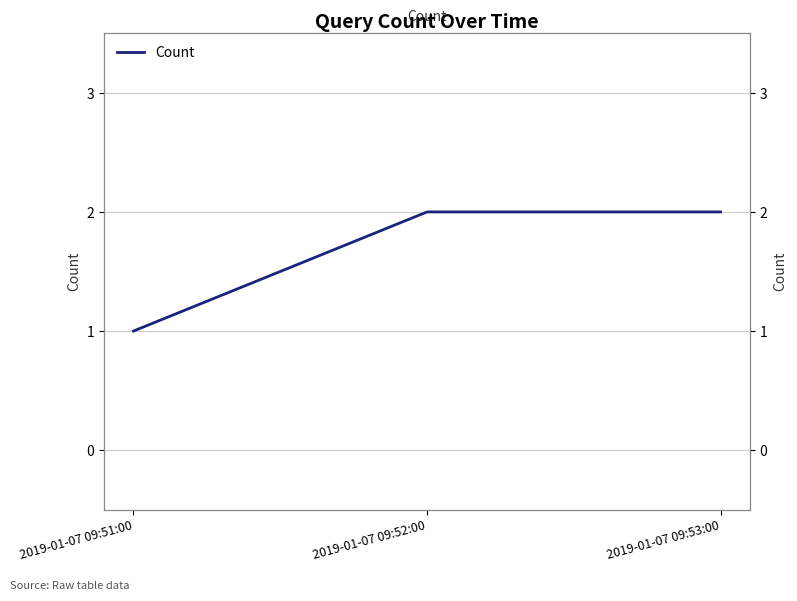

What is the value of the 2nd point from the left?

2